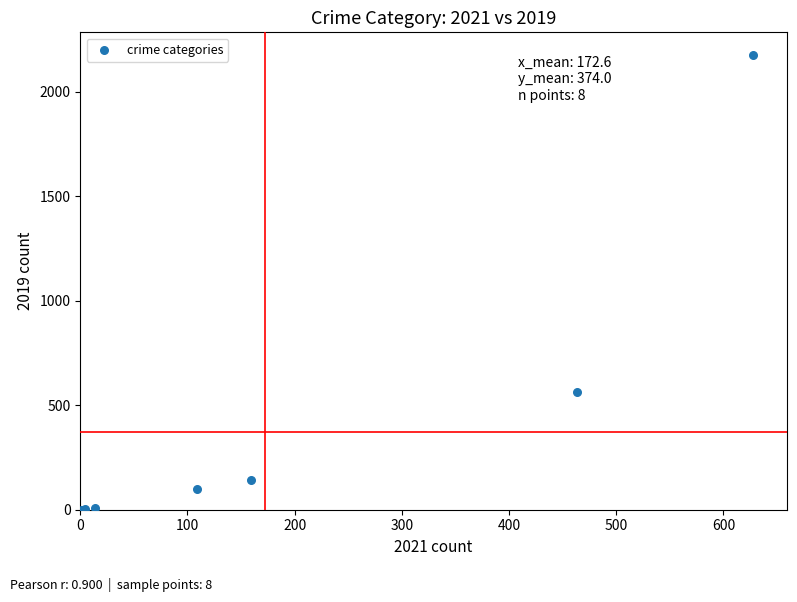

What Y value in the scatter plot is closest to 1088?

564